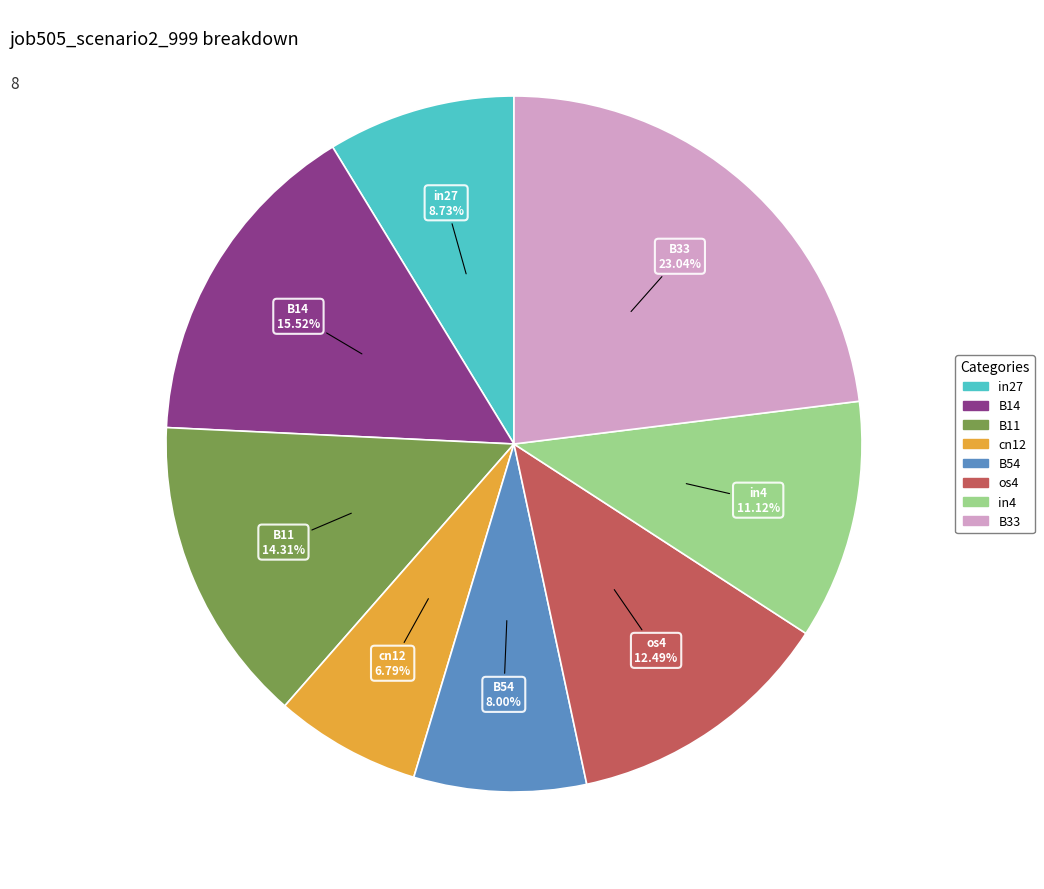

Is there a majority slice in this chart?

No